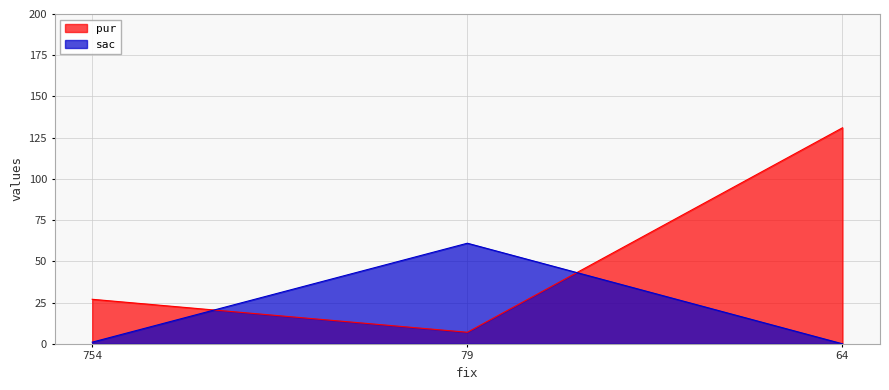

Read the sac value at 79, to the nearest 5.

60